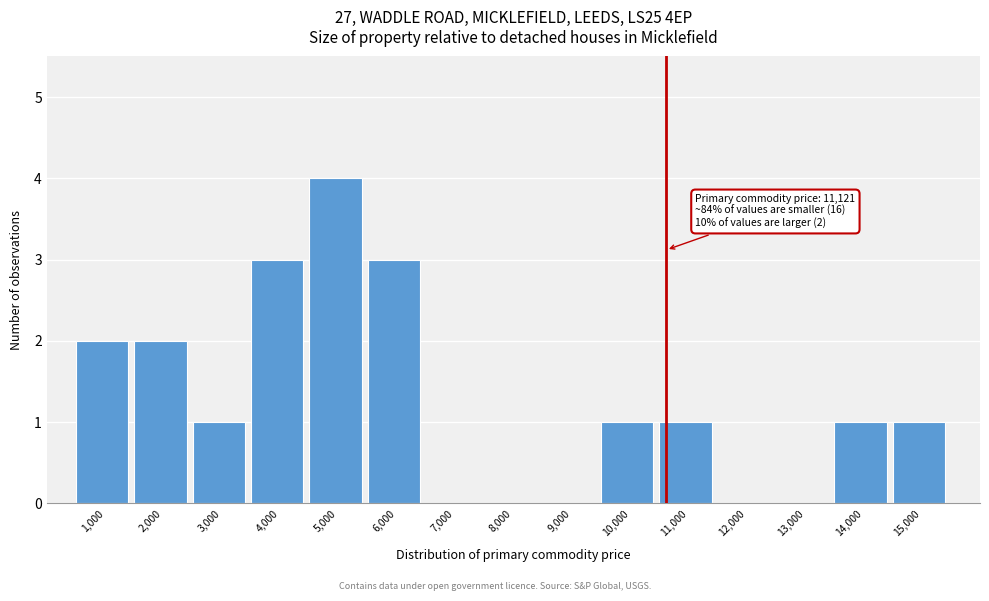

Reading left to right, what are all the values shown in this chart?

1,000=2	2,000=2	3,000=1	4,000=3	5,000=4	6,000=3	7,000=0	8,000=0	9,000=0	10,000=1	11,000=1	12,000=0	13,000=0	14,000=1	15,000=1